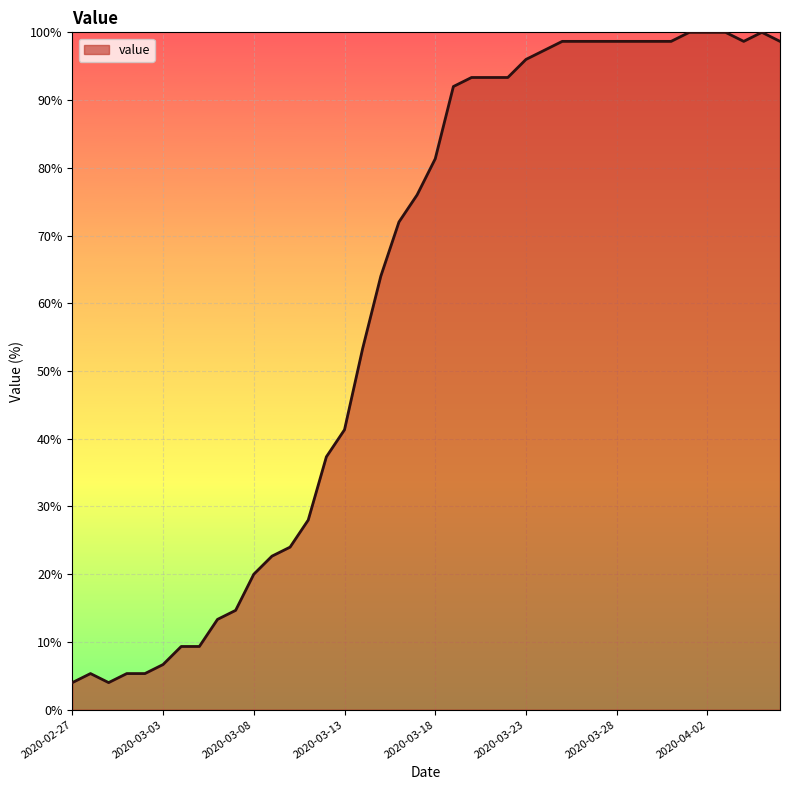

What is the smallest value displayed?

4.0